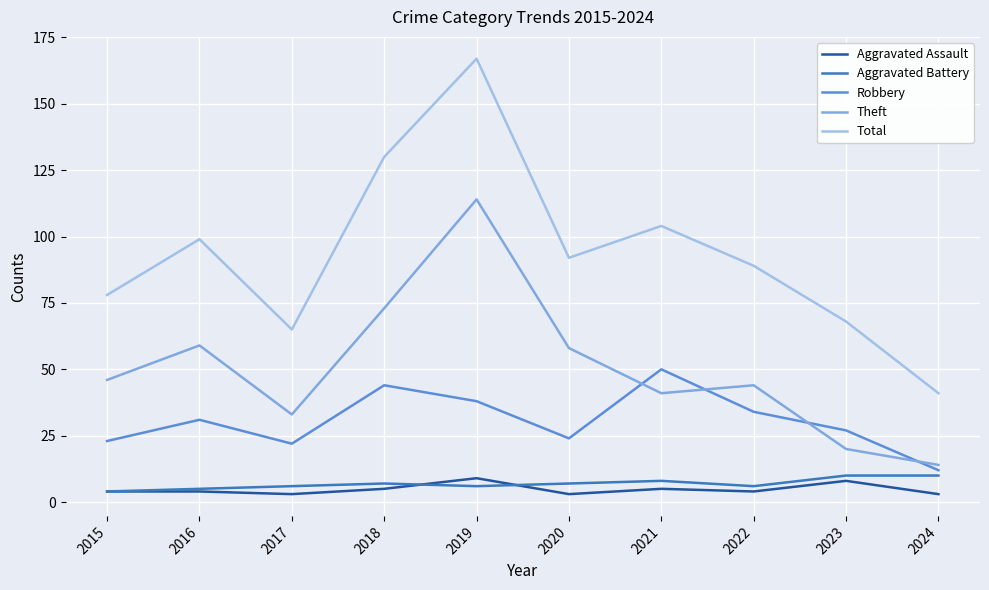

How many categories are shown in the chart?

10